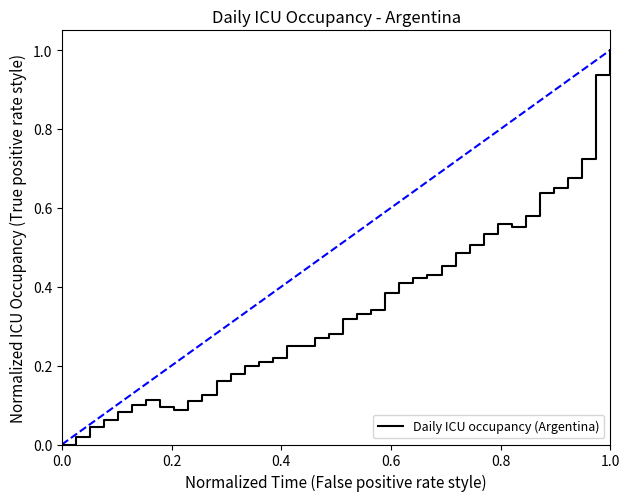

What is the difference between the maximum and minimum values?

1.0